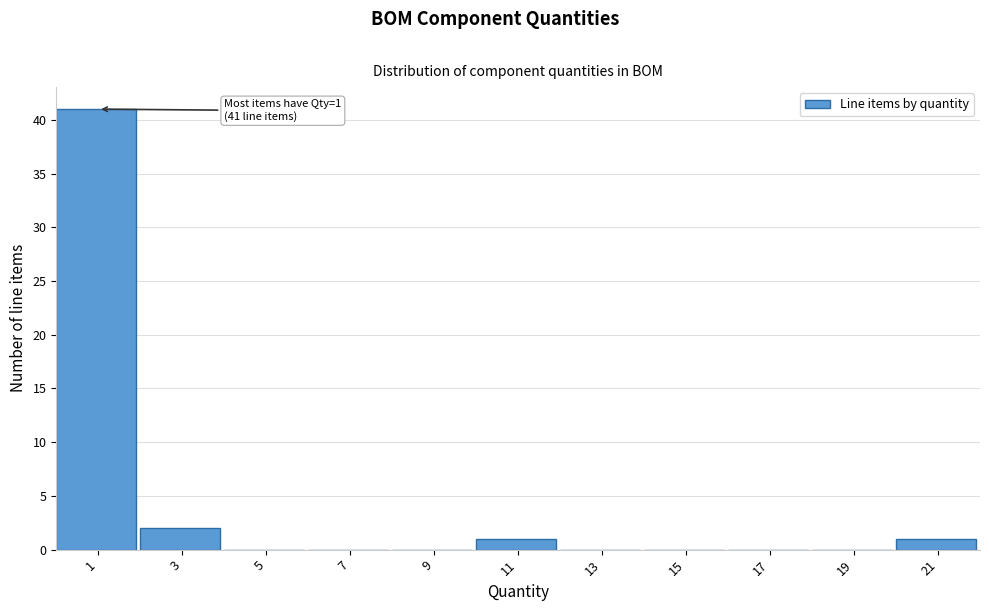

Reading left to right, list all the values displayed in this chart.

1=41	3=2	5=0	7=0	9=0	11=1	13=0	15=0	17=0	19=0	21=1